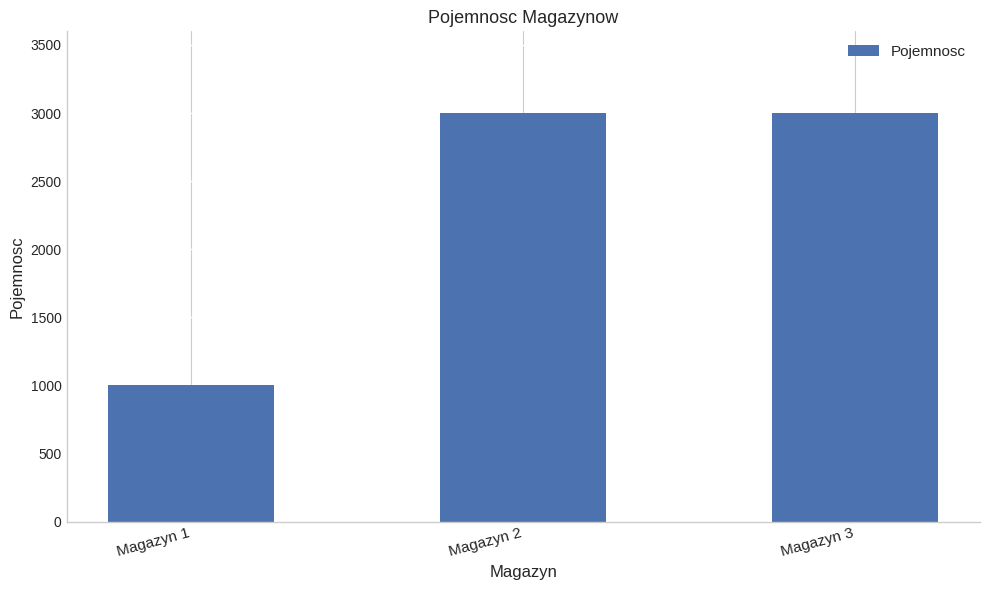

Approximately how many times larger is the value at Magazyn 1 compared to Magazyn 3?

0.3